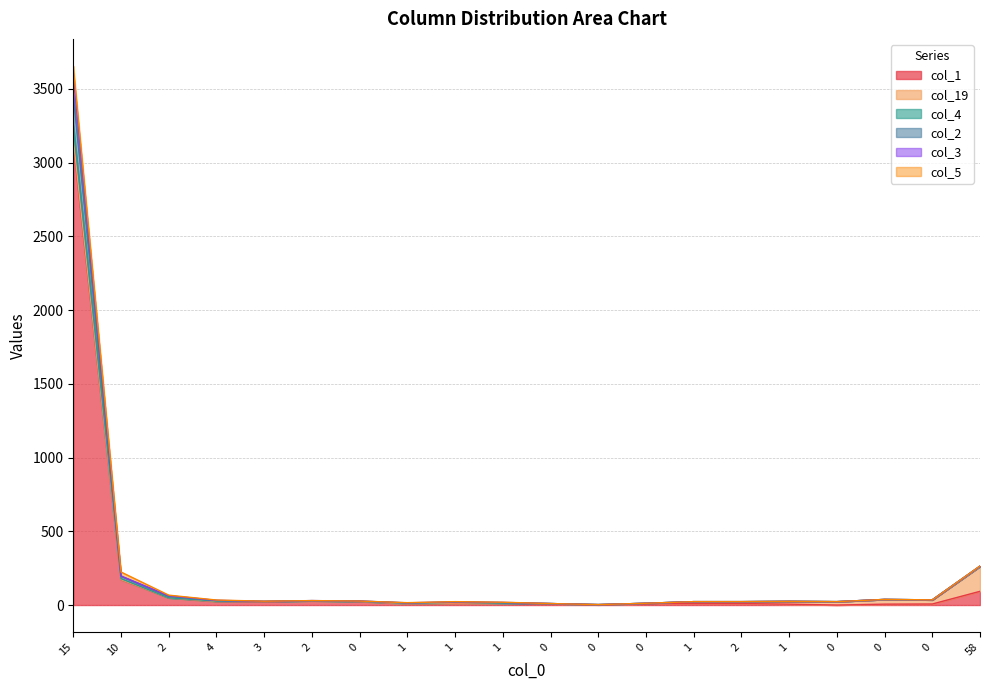

How many data points in col_2 are above 25?

9